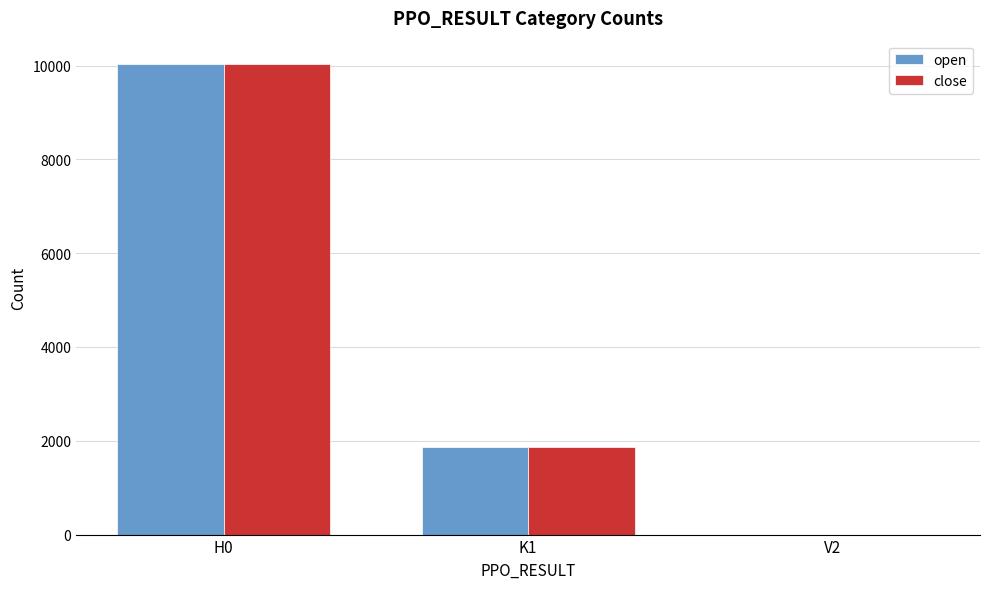

How many distinct data groups are displayed?

2